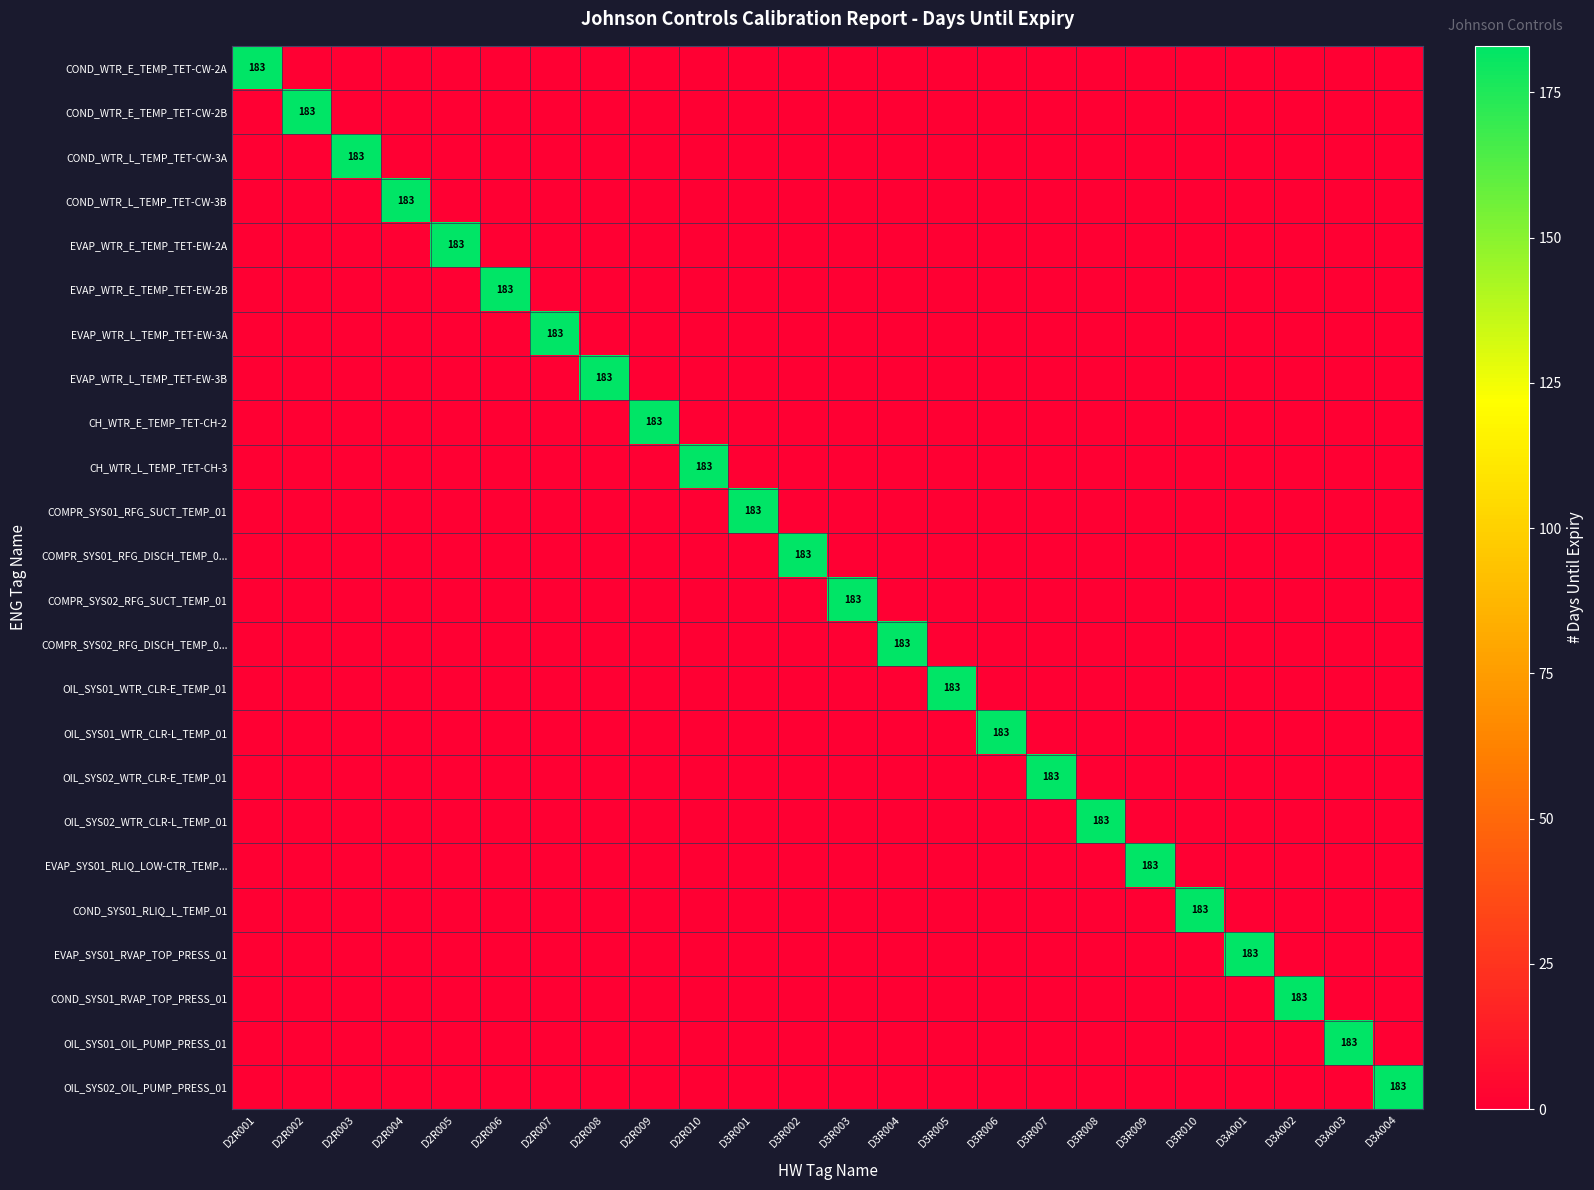

How many values in CH_WTR_L_TEMP_TET-CH-3 are above zero?

1